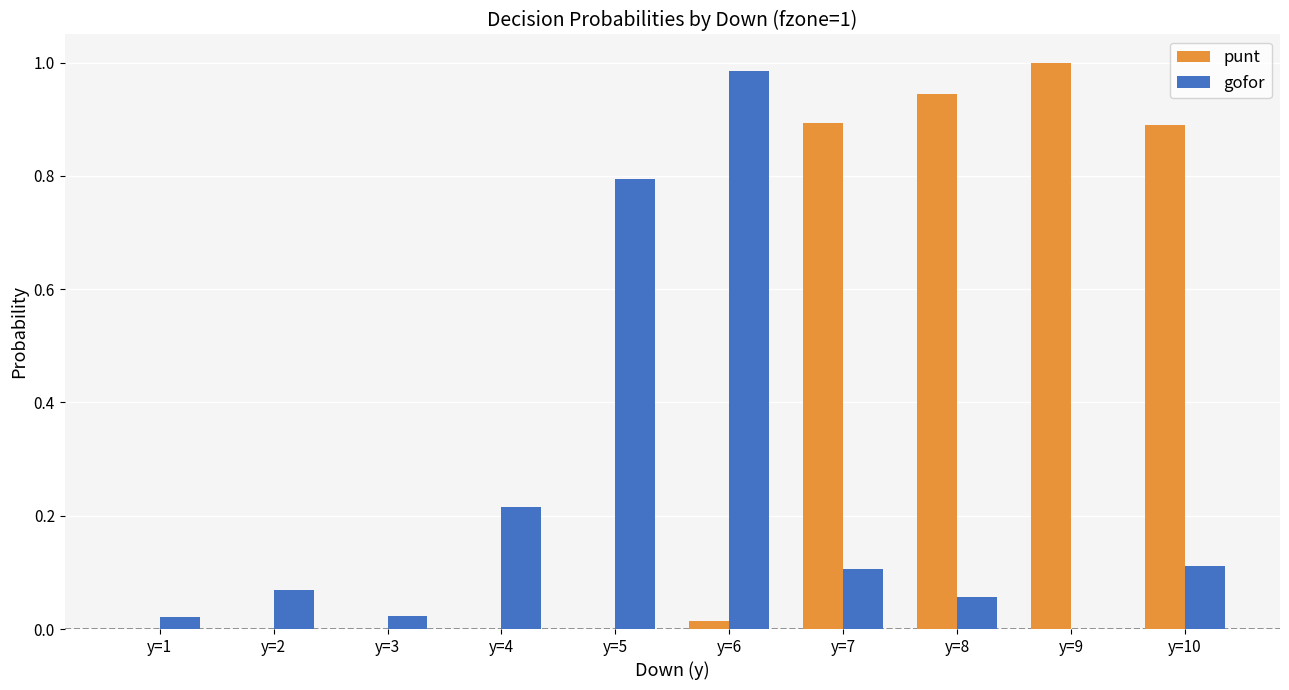

Which series has the largest total across all categories?

punt